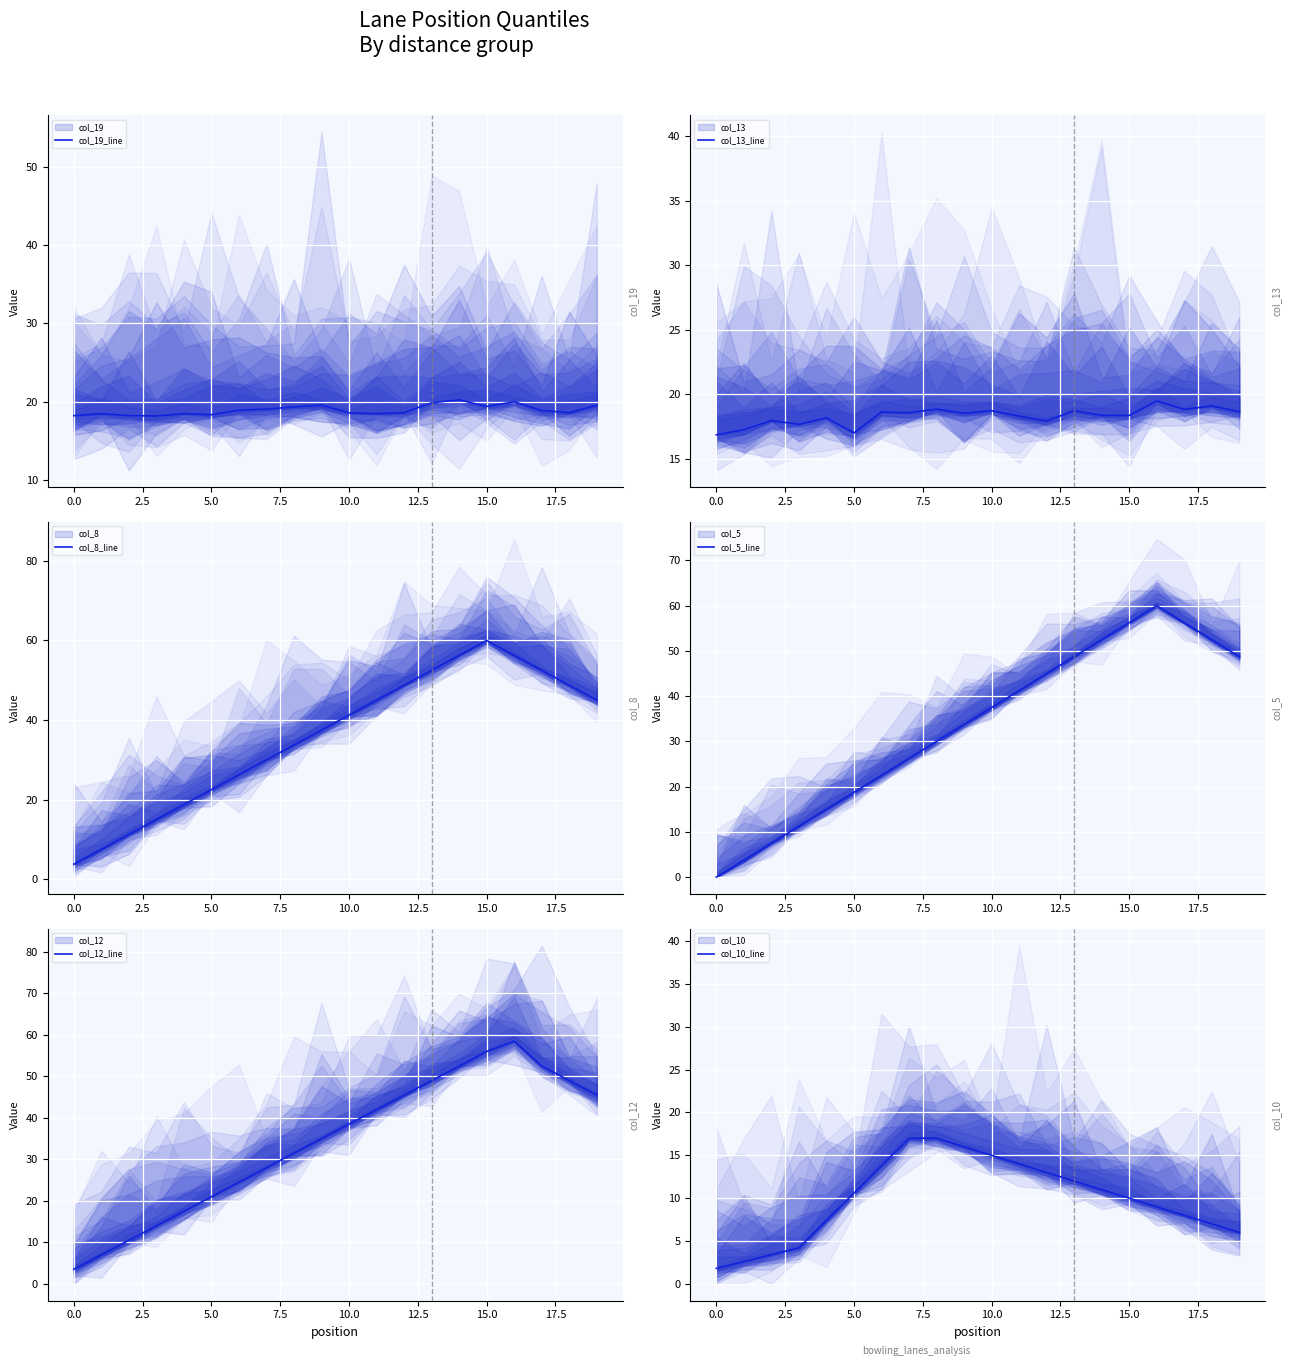

How many data points in col_8_line are less than 41?

10